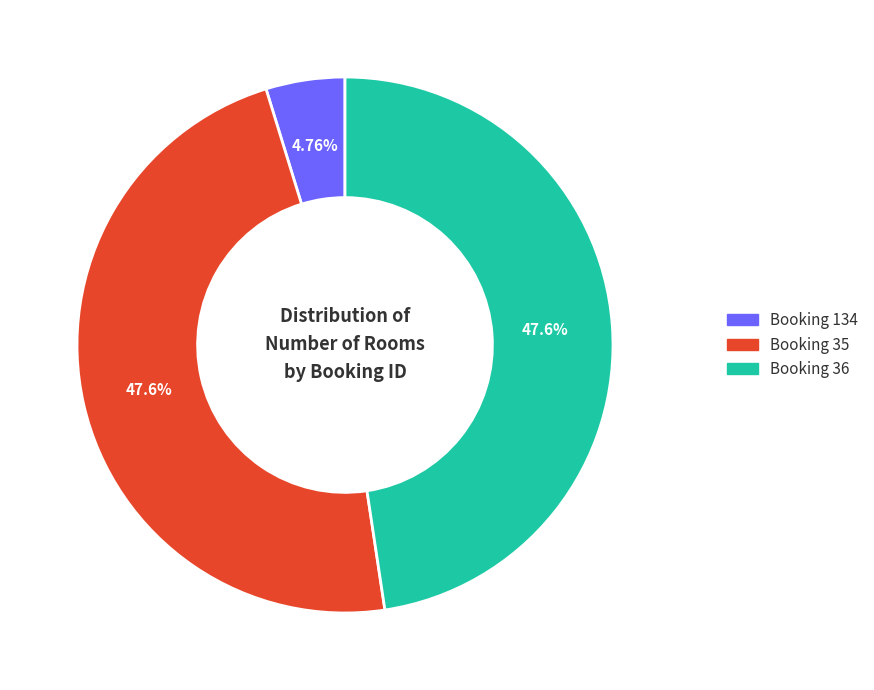

Does any single category account for the majority?

No